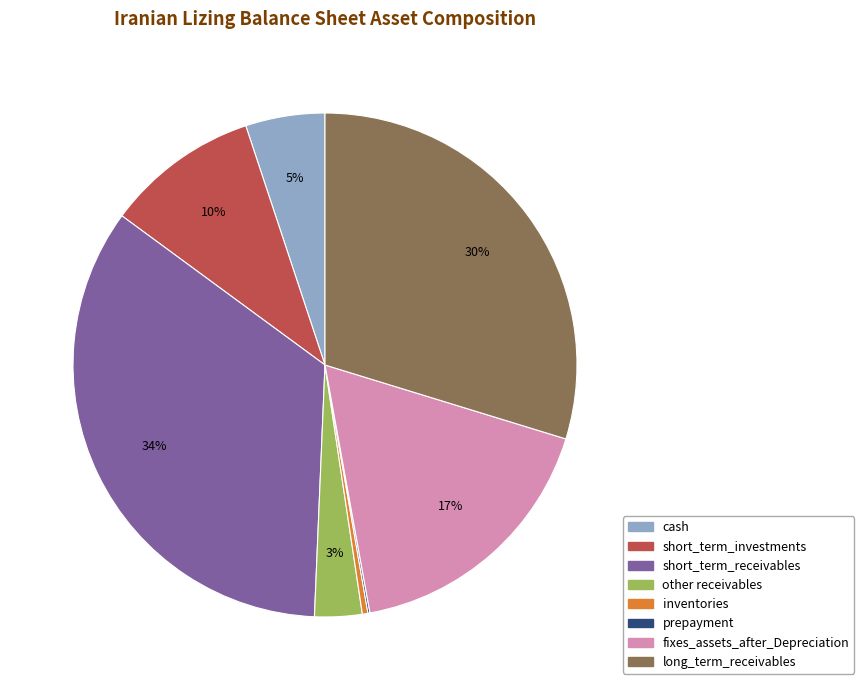

Does any single category account for the majority?

No